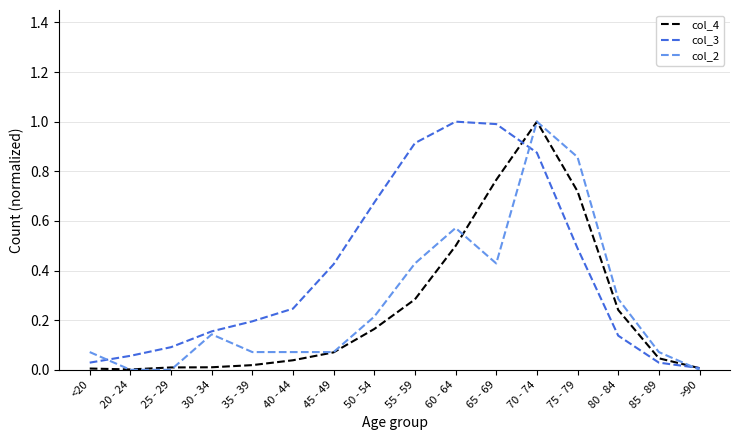

Is it true that col_4 equals 0.0 at 45 - 49?

False